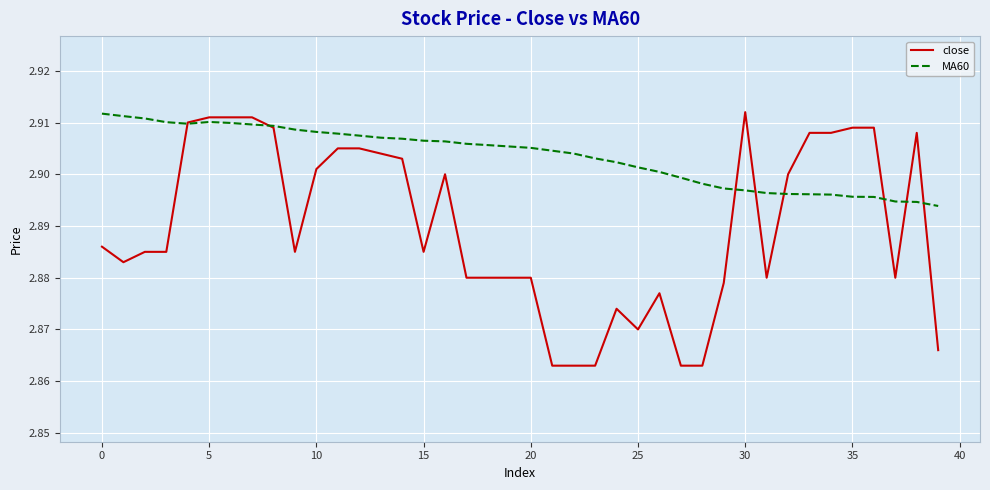

Which series has the widest spread of values?

close